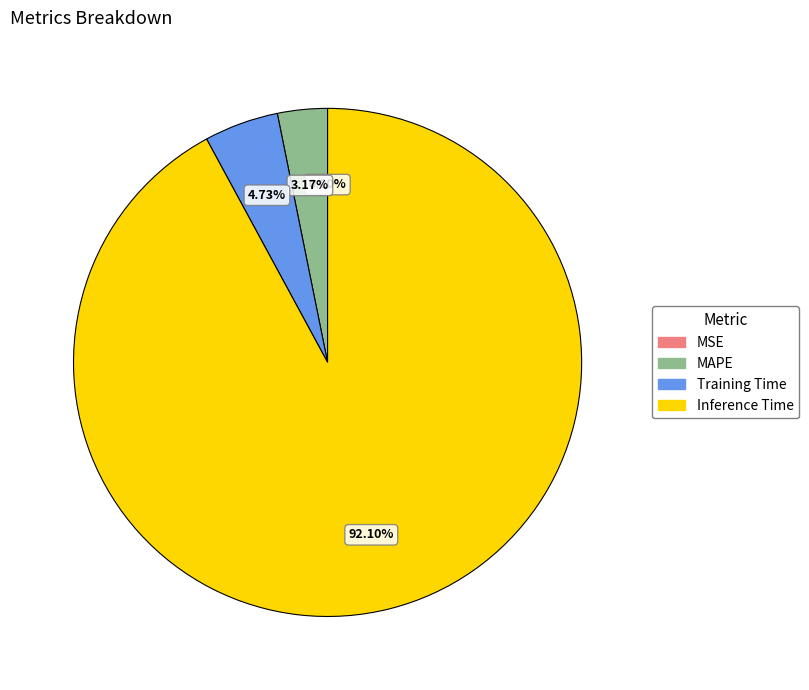

Is it true that Training Time is 17% of the pie?

False